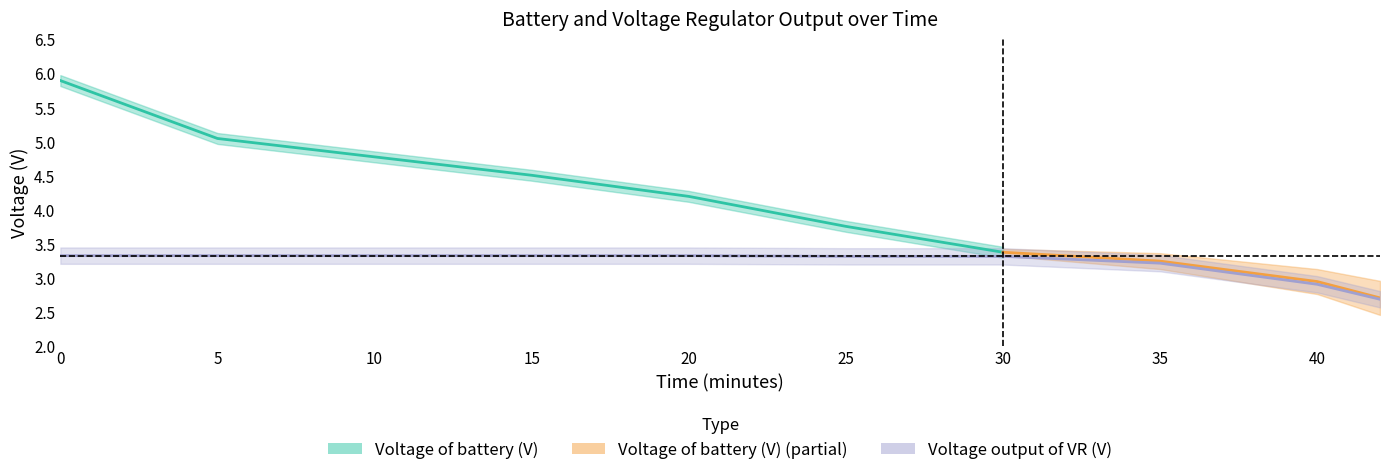

True or false: there are more than 0 points higher than both neighbors.

False